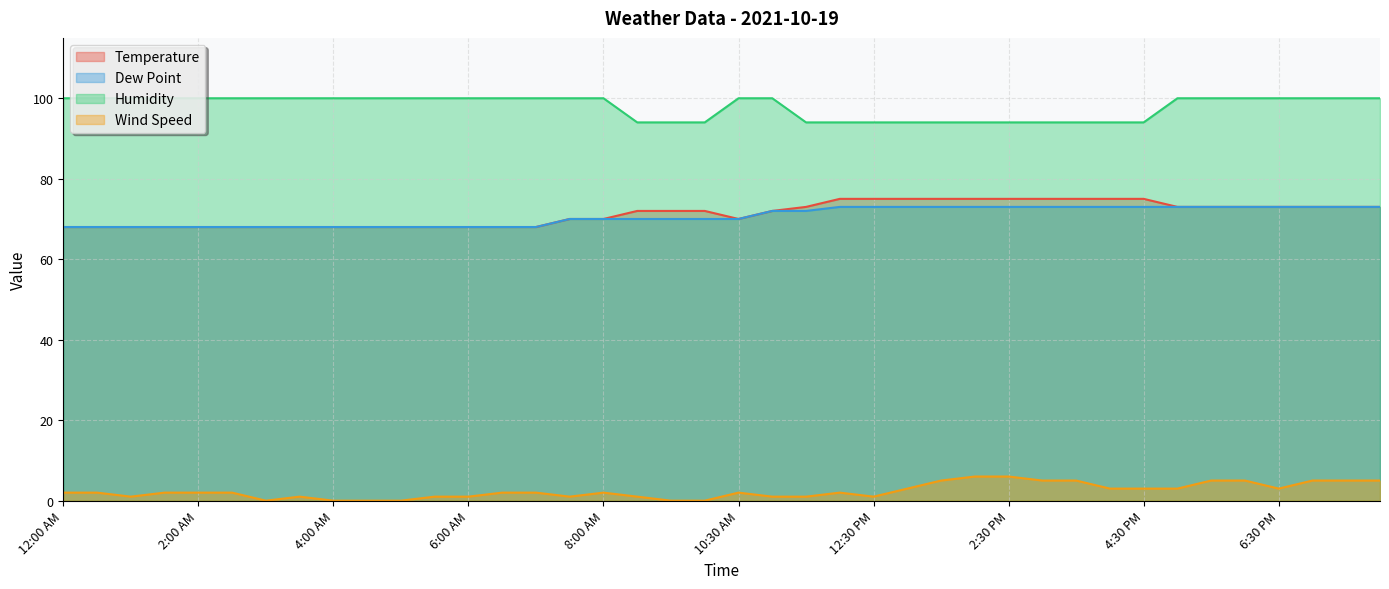

What is the average value of the Temperature series?

71